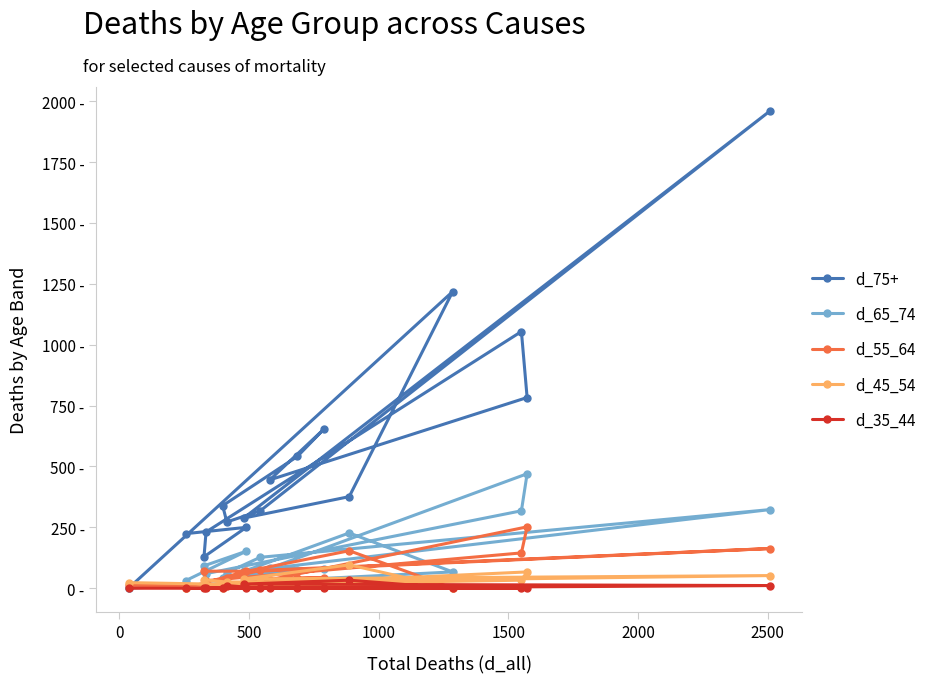

What are all the series names shown in the legend?

d_75+, d_65_74, d_55_64, d_45_54, d_35_44